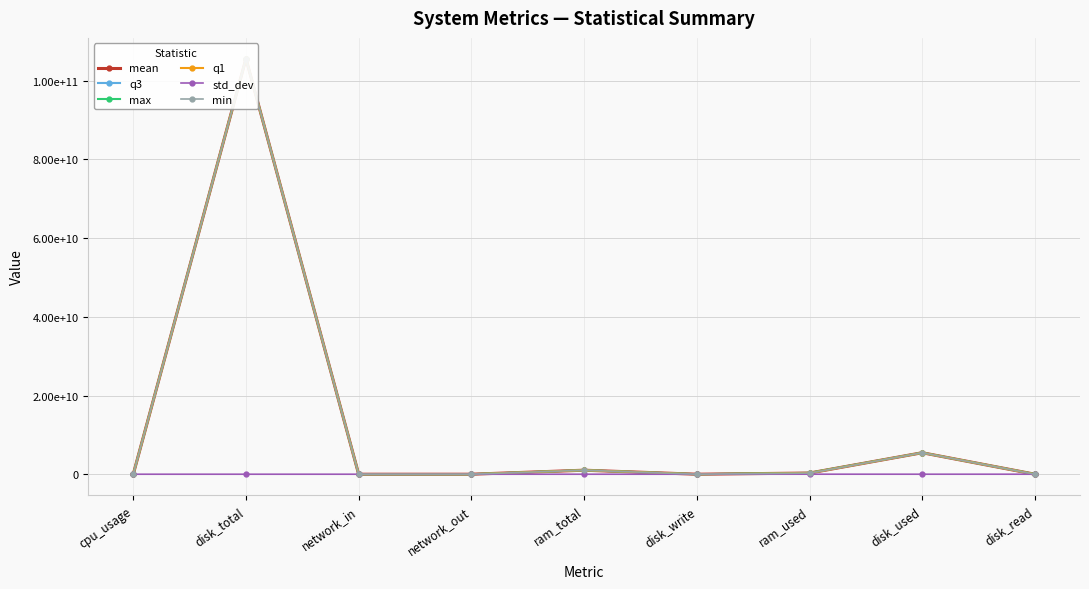

At which label does q1 first exceed 21263?

disk_total